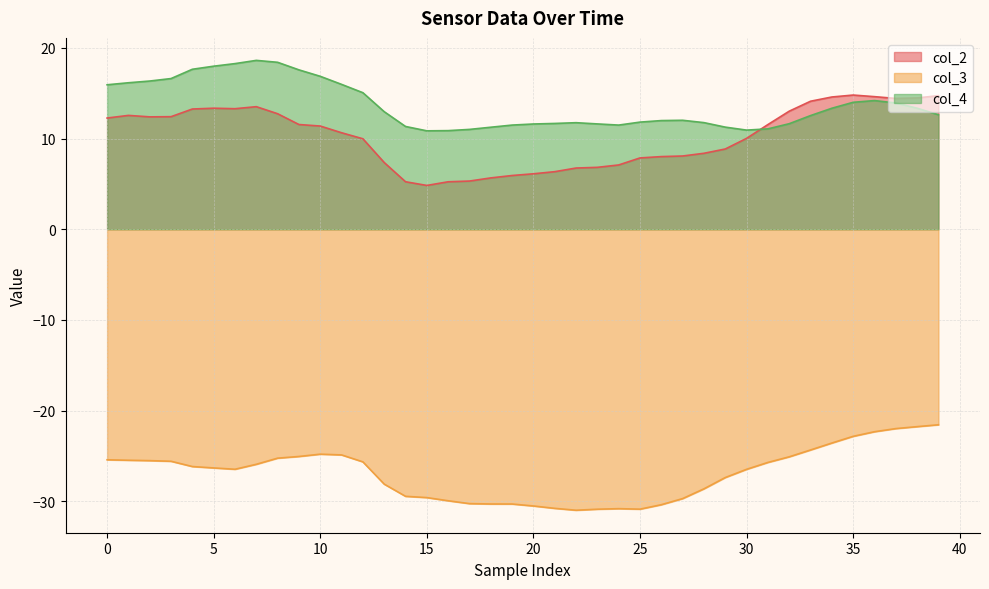

Between 24 and 36, which series saw the biggest shift?

col_3